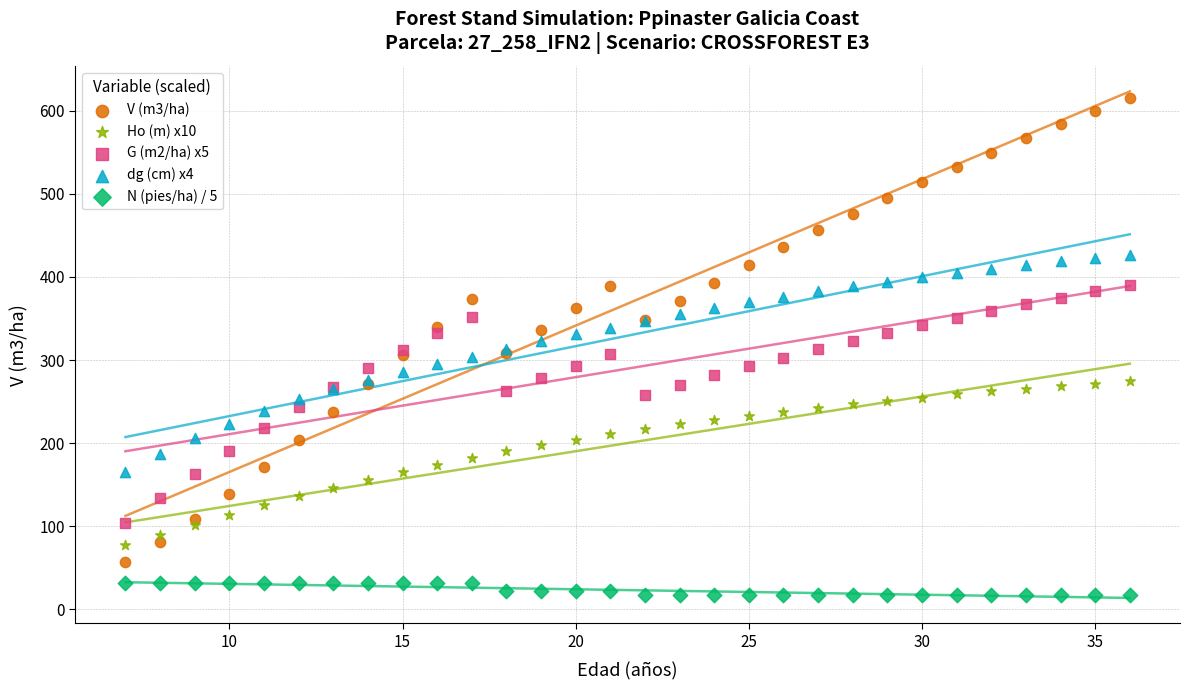

Which series reaches the maximum Y coordinate?

V (m3/ha)